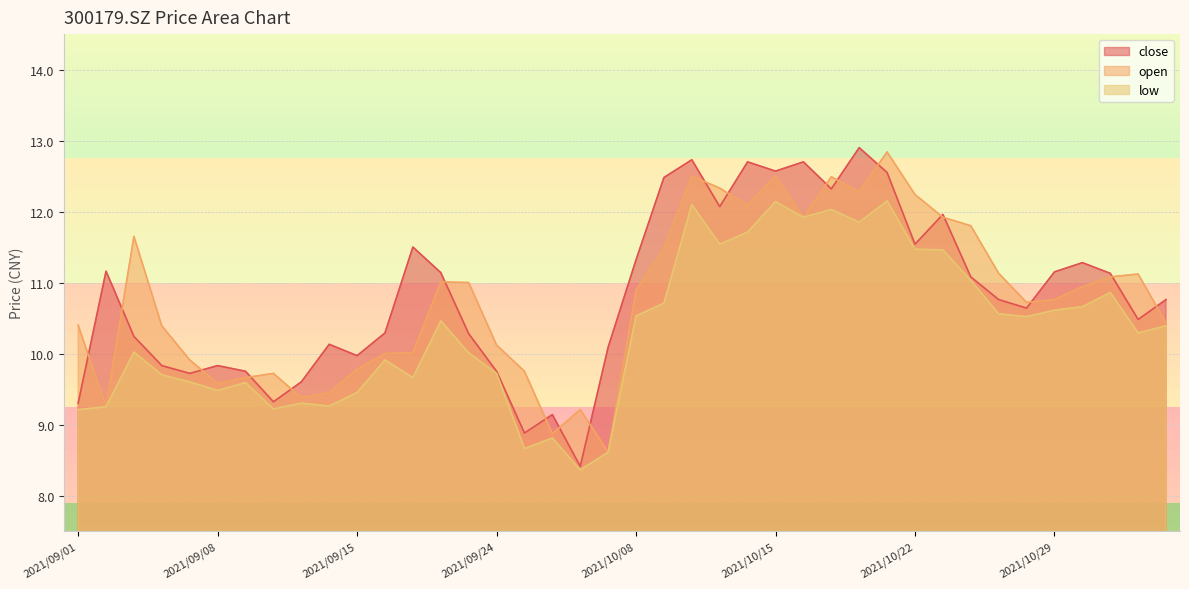

True or false: open and low cross at least once.

False